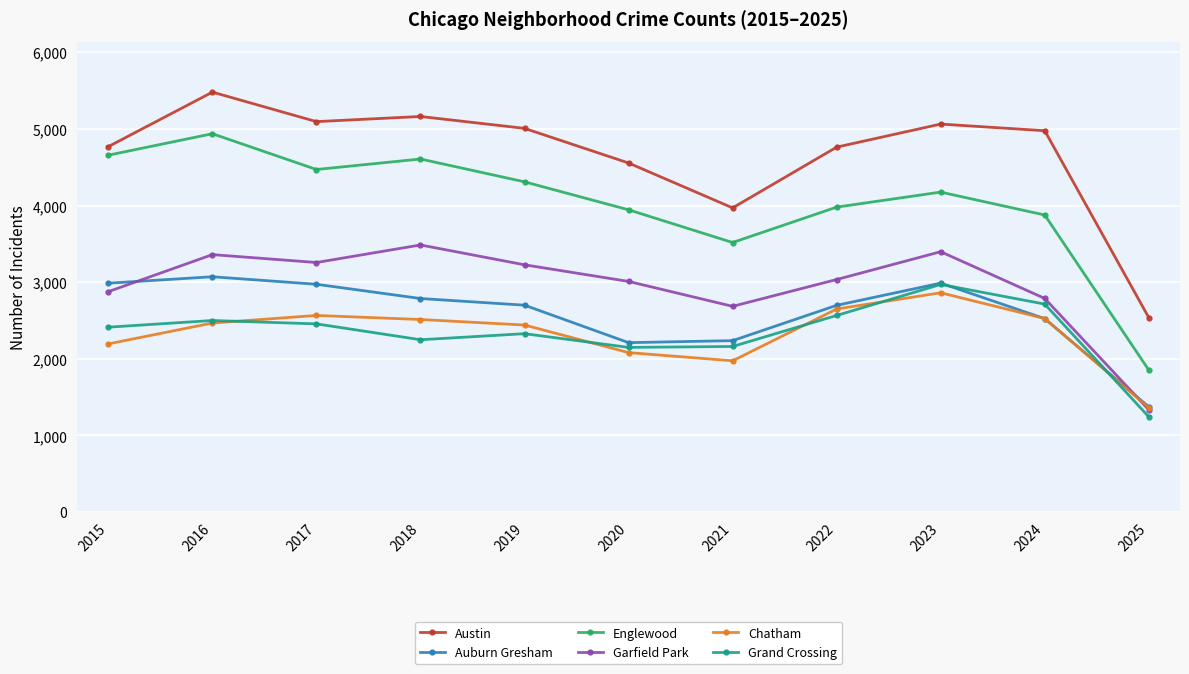

Which series has the largest range (max minus min)?

Englewood